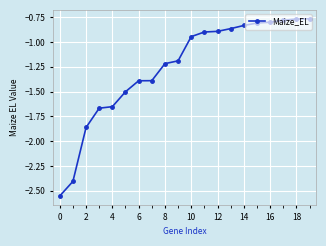

What is the value of the 10th point from the left?

-1.2